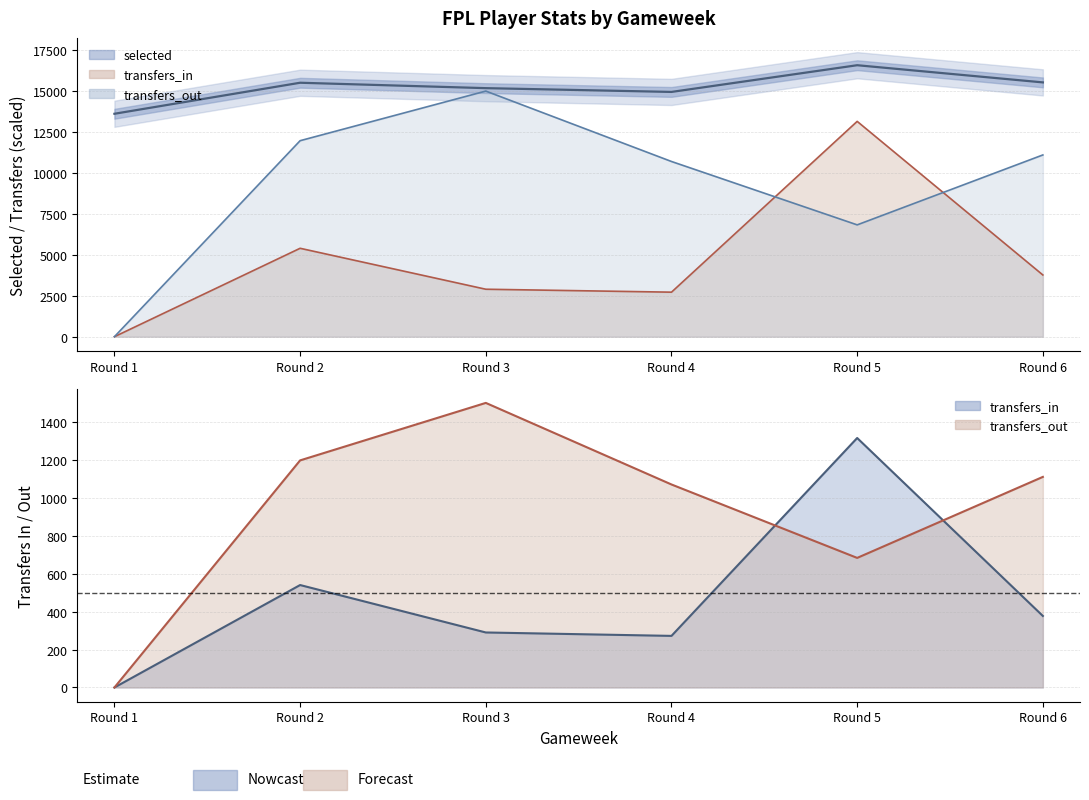

Is it true that transfers_in equals 4054 at Round 3?

False